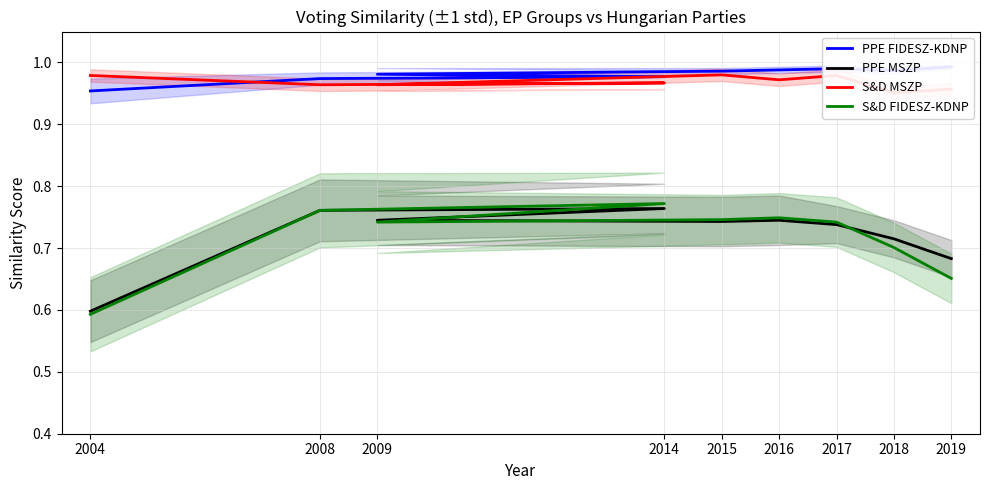

Between 2016 and 2014, which is larger?

2016